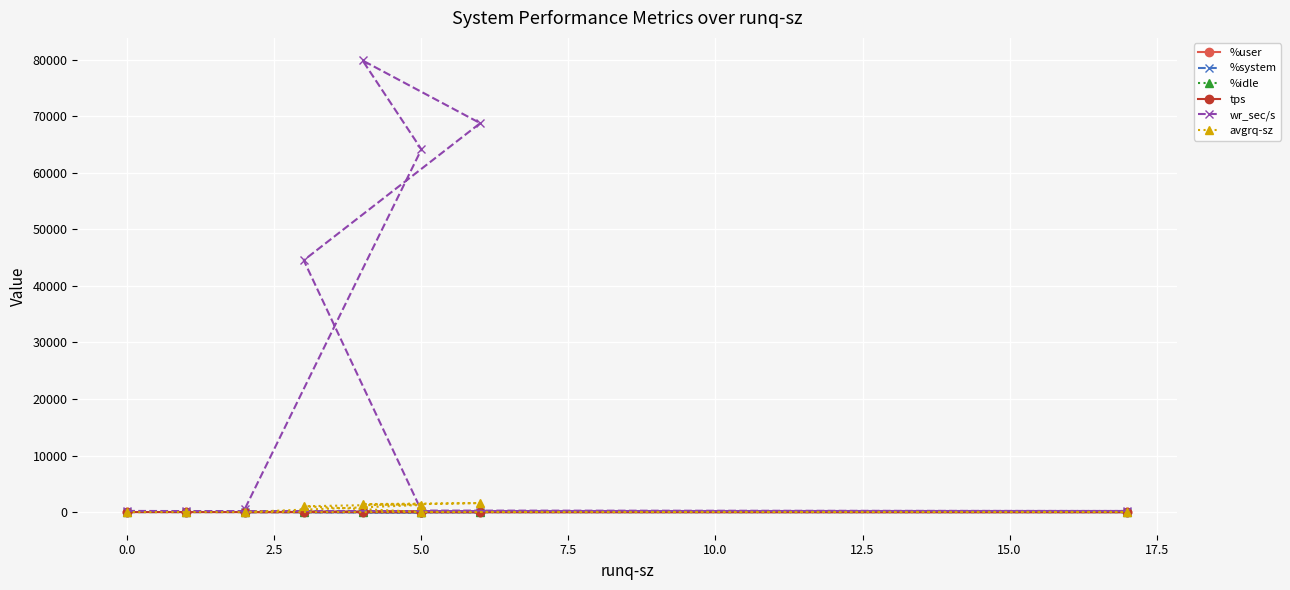

True or false: wr_sec/s and tps intersect in this chart.

False